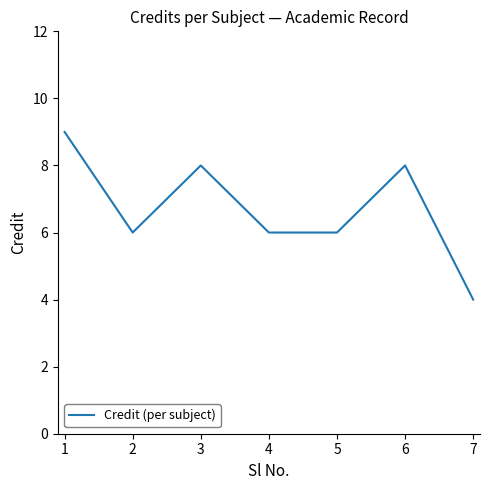

What is the average value?

7